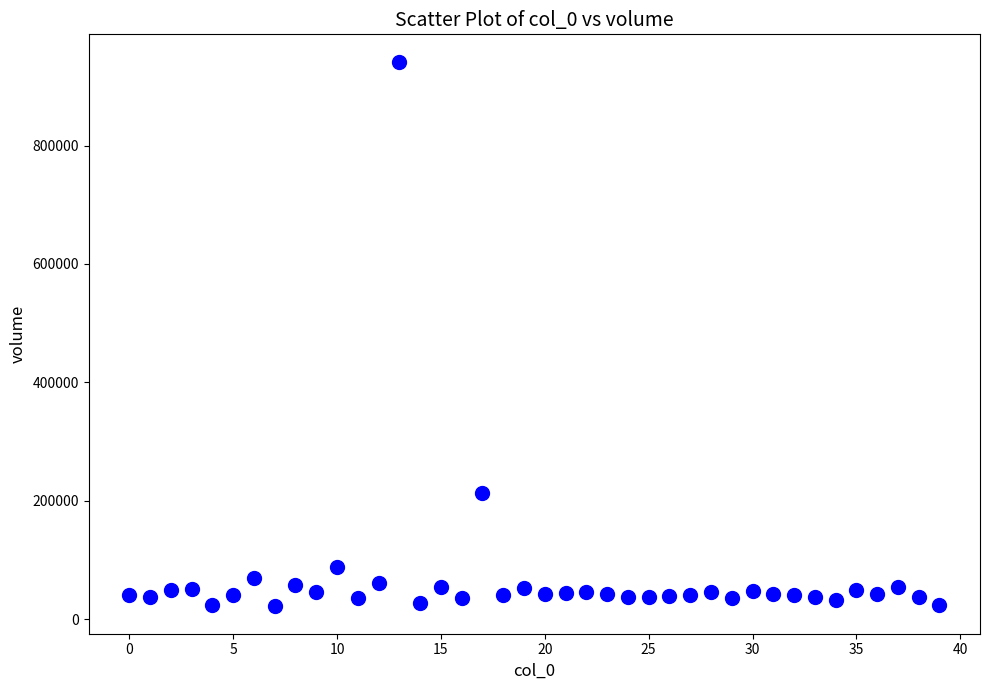

What is the range of Y values (max minus min)?

920794.9